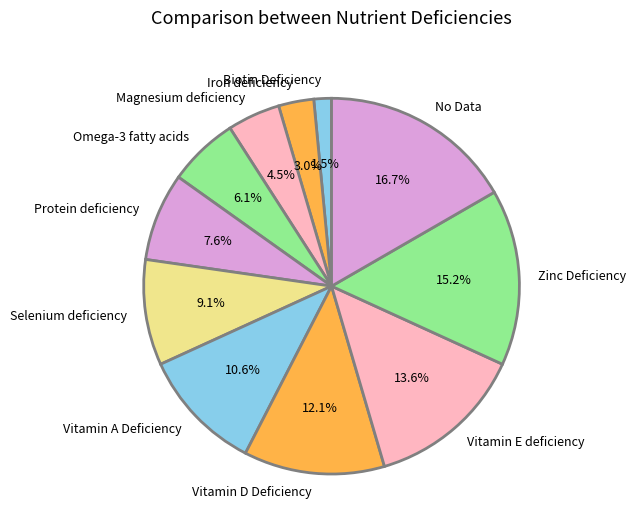

What is the smallest slice in the pie chart?

Biotin Deficiency